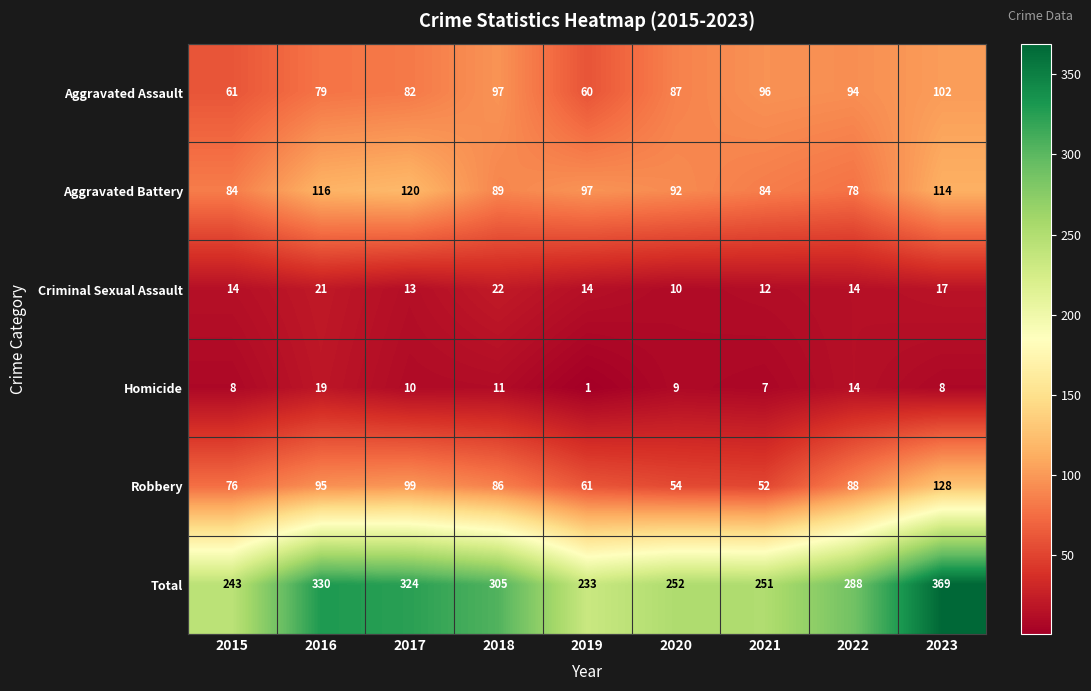

Which series has the largest total across all categories?

Total